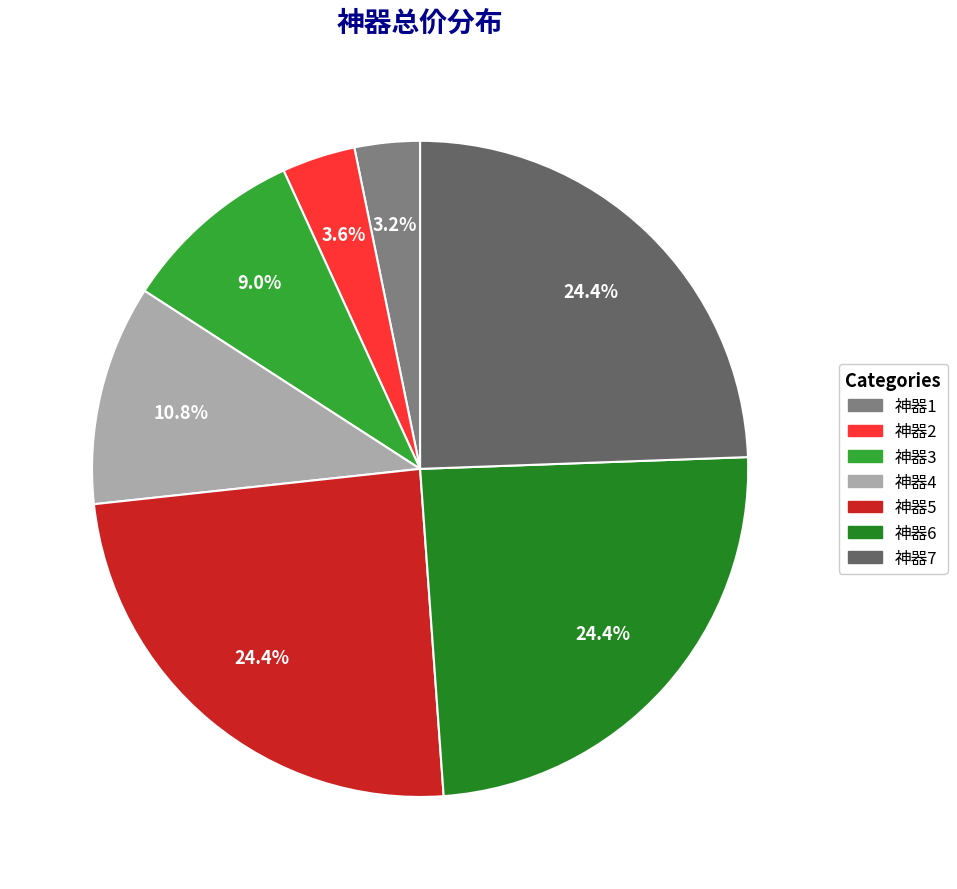

Do 神器6 and 神器3 together represent more than half of the pie?

No